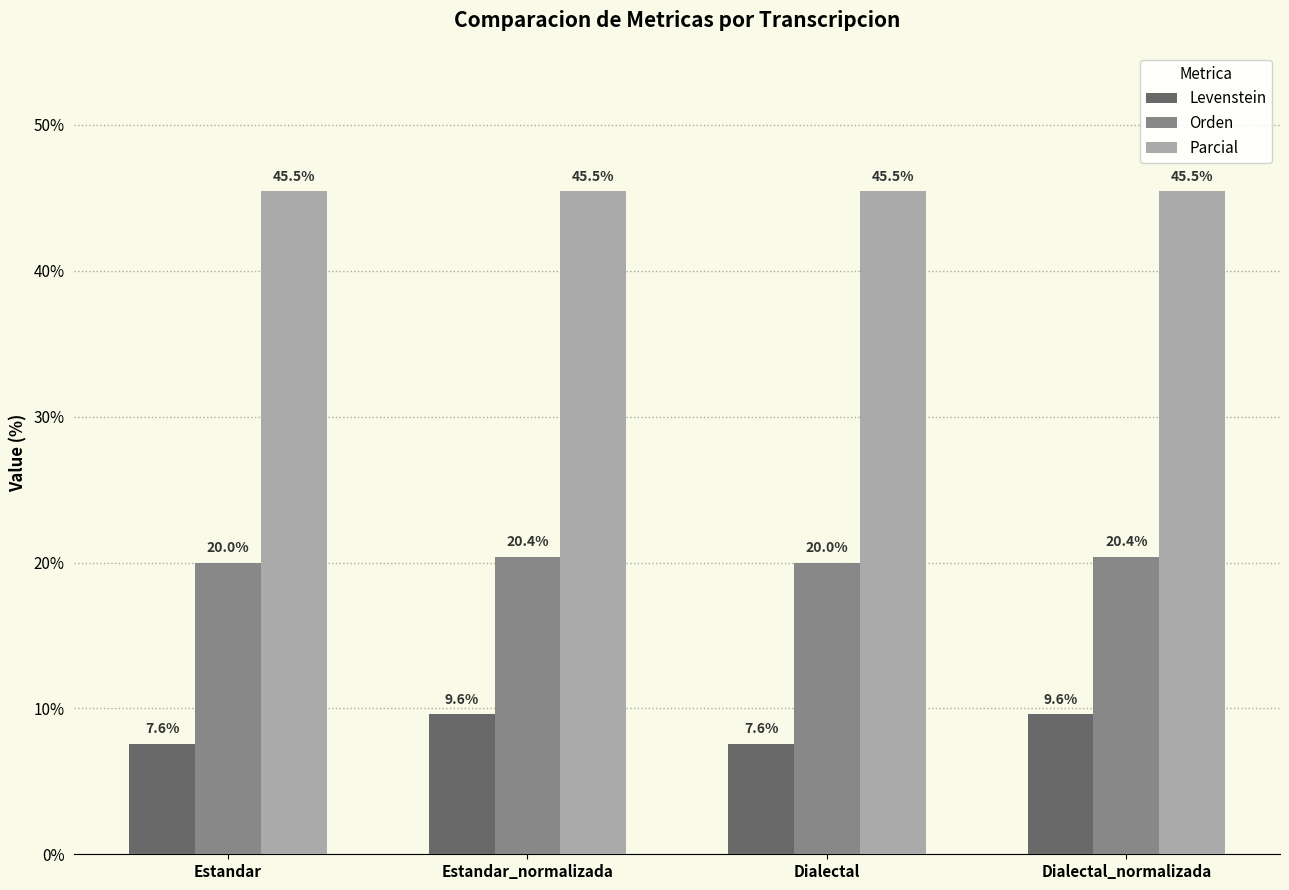

What is the difference between the highest and lowest values at Estandar?

37.9